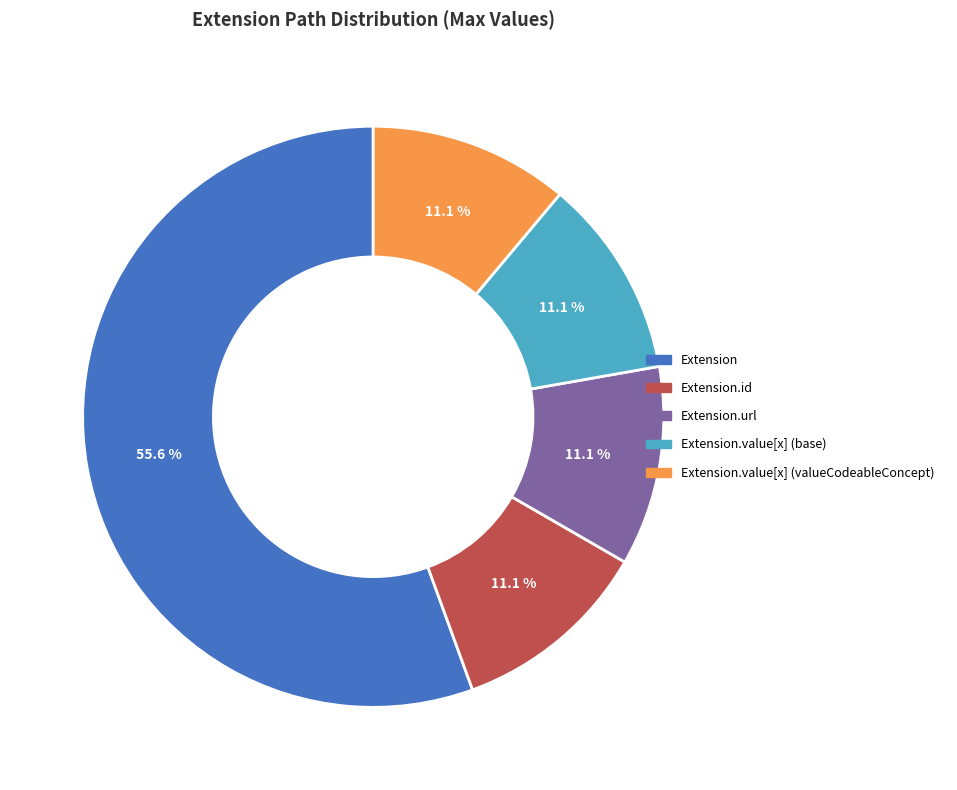

Is there any slice that represents more than half of the pie?

Yes